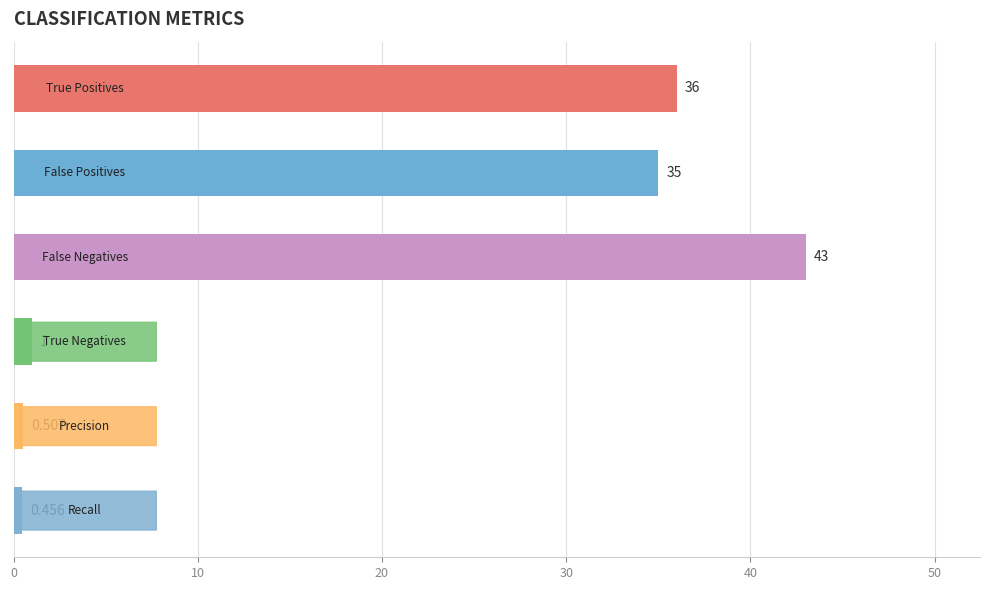

How many bars are there in total?

6